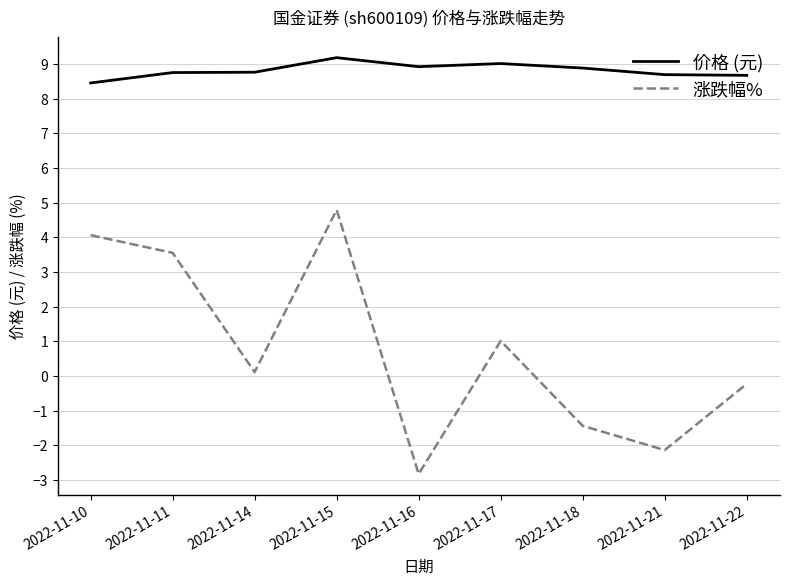

At which label does 价格 (元) reach its peak?

2022-11-15